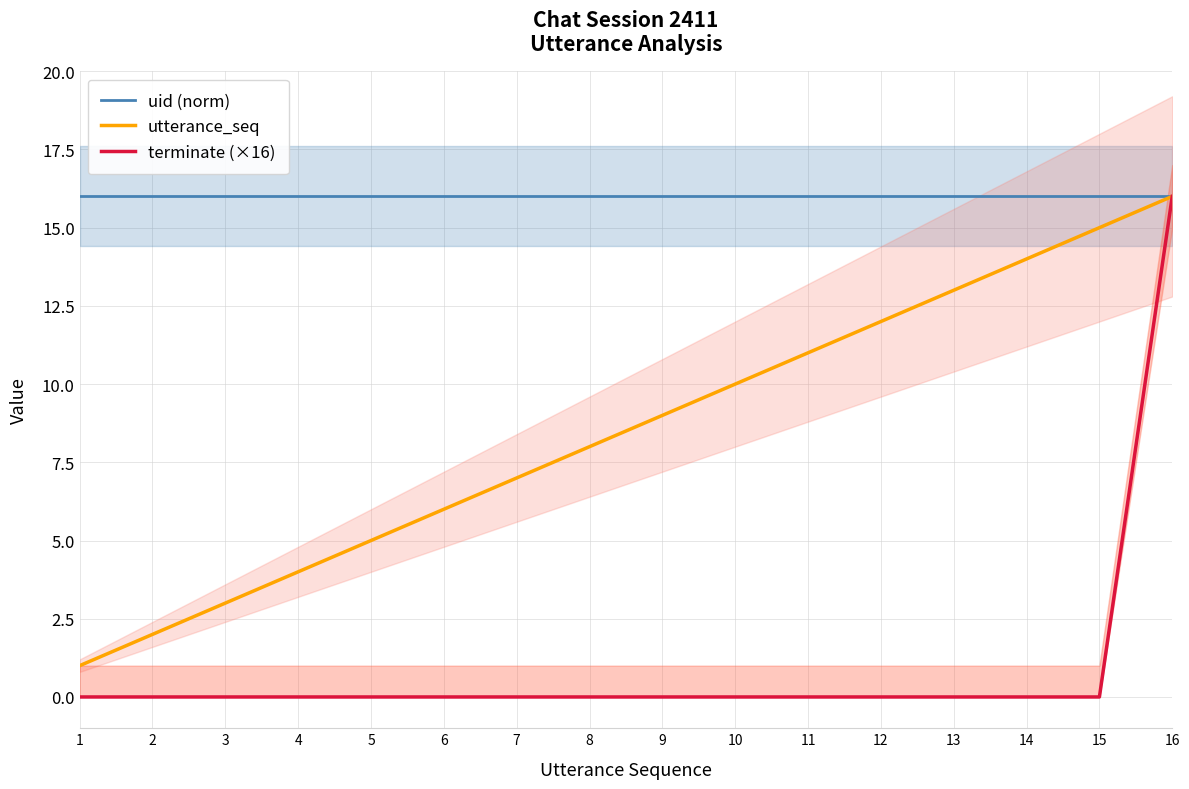

At which label does terminate (×16) reach its minimum?

1